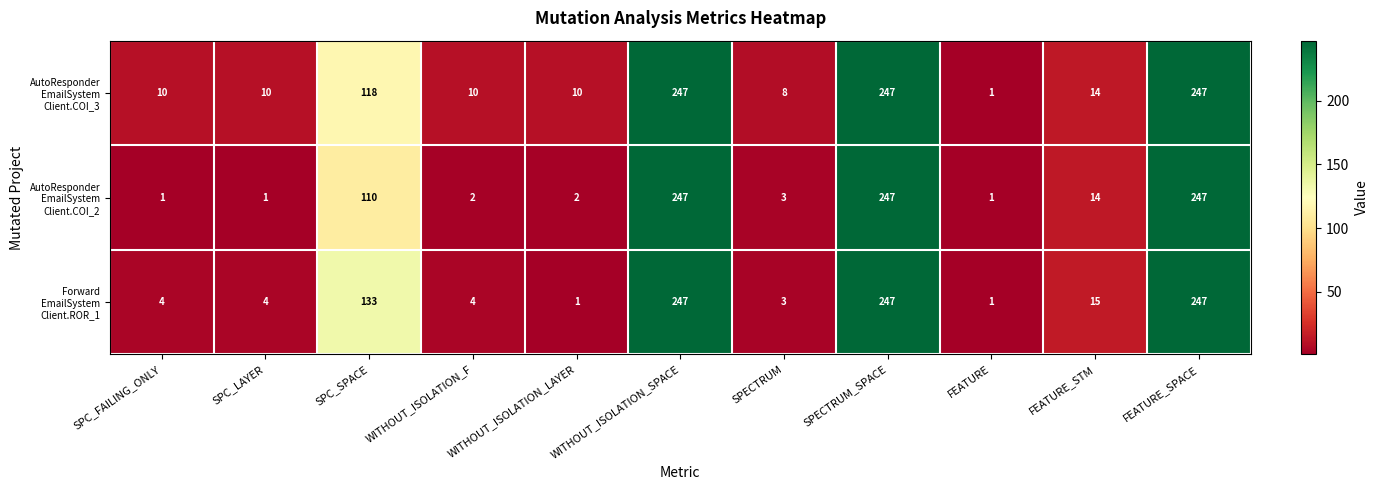

What is the difference between the highest and lowest values at WITHOUT_ISOLATION_F?

8